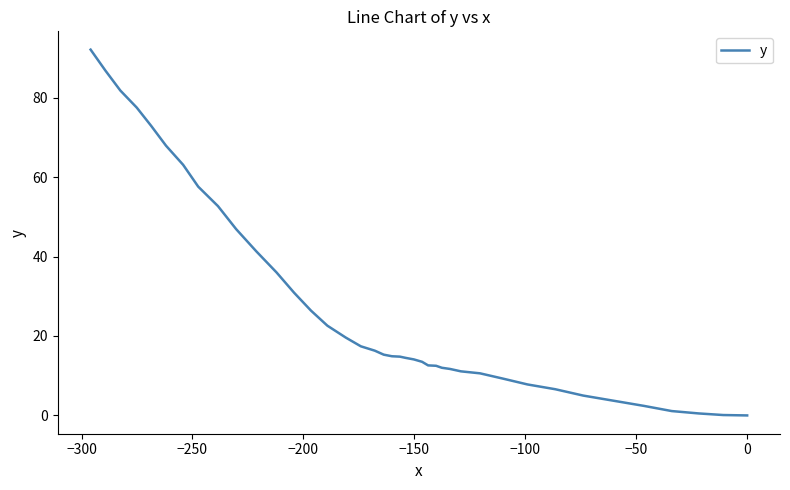

What is the value of the 21st point from the left?

14.9